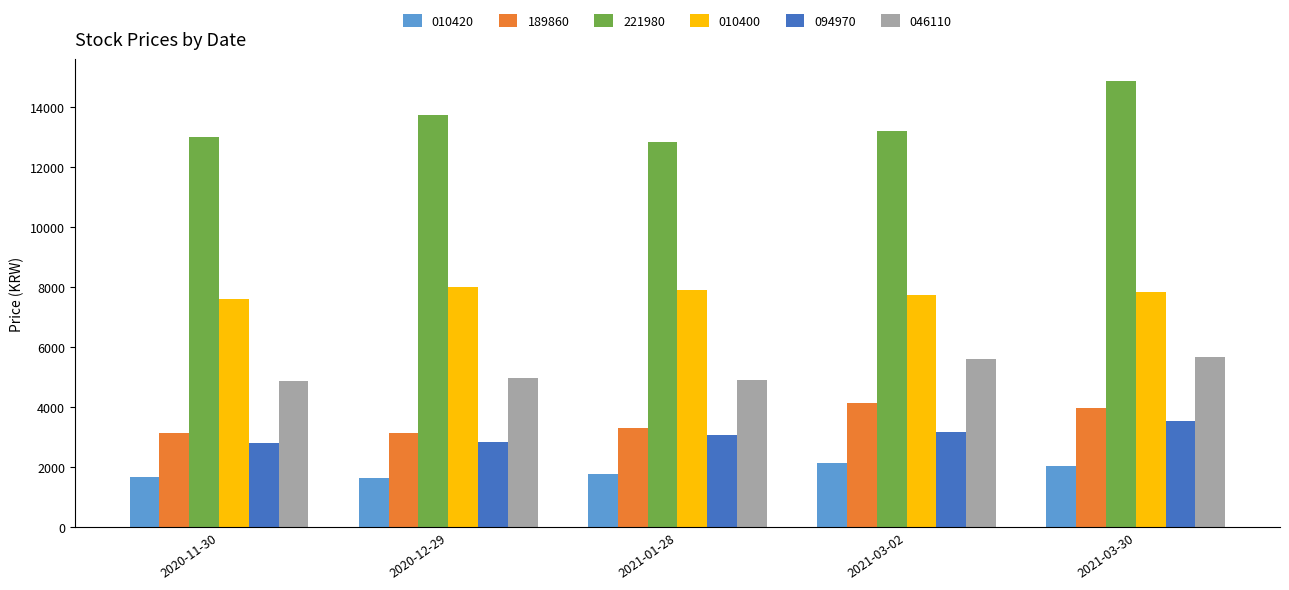

Is the value of 046110 at 2021-03-30 greater than the value of 010400 at 2021-03-30?

No